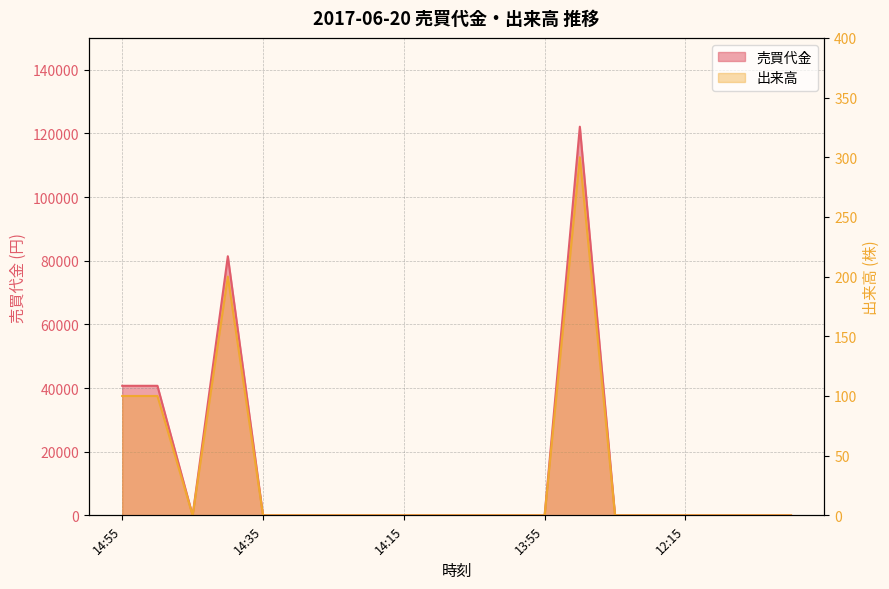

What is the total value across all series at 14:55?

40800